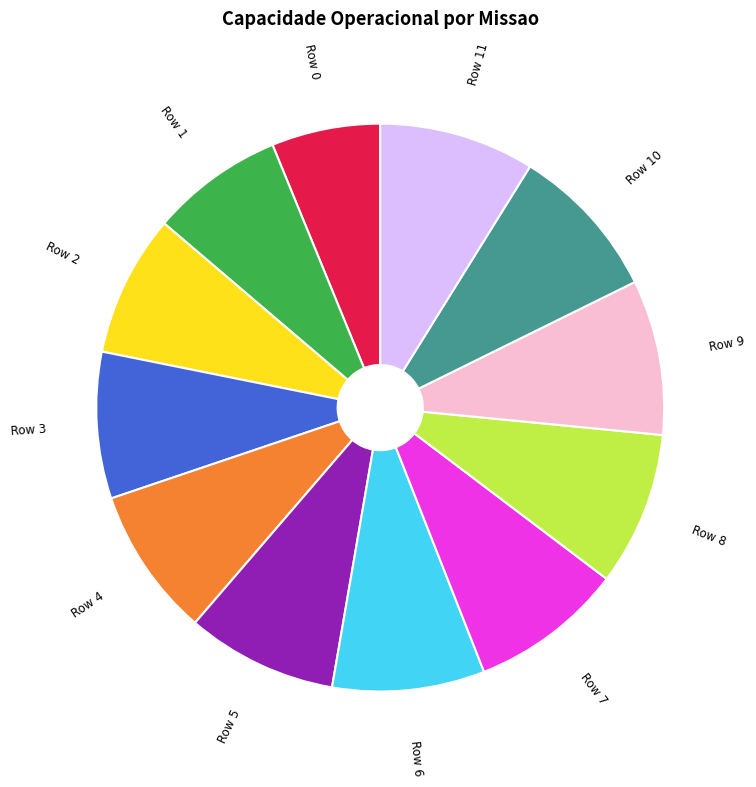

Is there a majority slice in this chart?

No